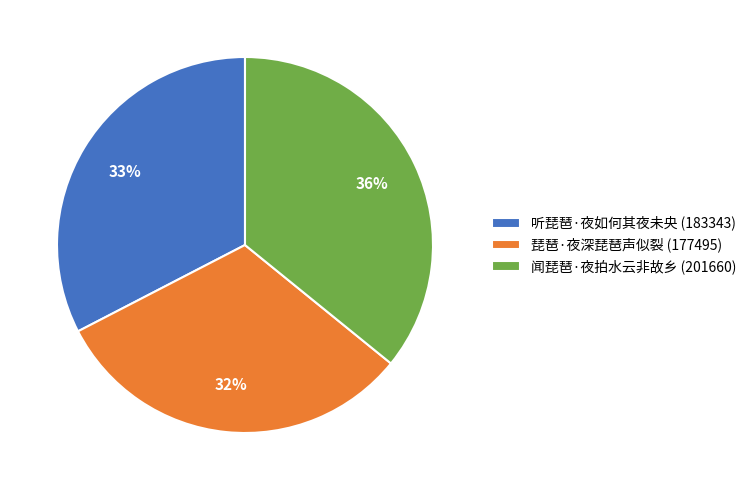

What percentage is the 闻琵琶·夜拍水云非故乡 (201660) slice, to the nearest percent?

36%